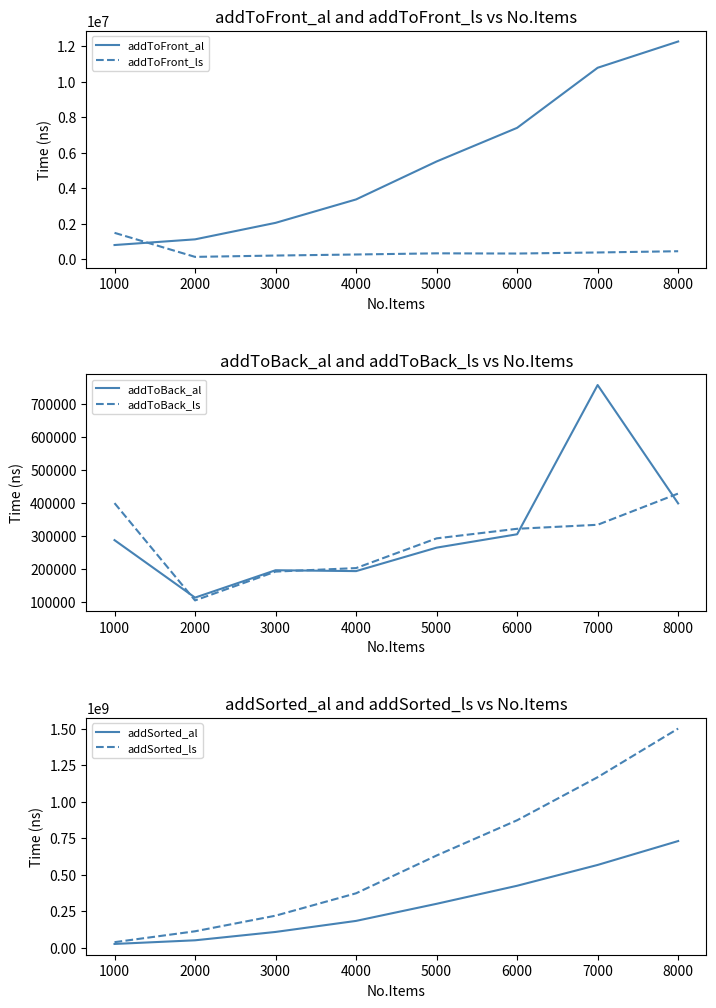

Reading right to left, extract all data points from this chart.

addToFront_al: 12263251.4	10783211.0	7398575.8	5504415.0	3366161.4	2046996.8	1117321.2	797109.4
addToFront_ls: 448074.8	377515.2	317817.4	329363.8	263849.8	204579.8	129744.2	1483803.2
addToBack_al: 397955.8	756569.6	304475.2	263935.4	192862.8	195514.2	112553.2	286685.8
addToBack_ls: 427804.8	333212.4	321067.2	292073.8	202014.2	191408.8	104085.8	398811.0
addSorted_al: 730602664.0	566597703.8	423800381.0	299984776.4	182694006.4	106924073.8	49568731.6	24507088.2
addSorted_ls: 1502318544.2	1168590989.8	873182321.8	631401997.0	372117855.4	218504308.4	111434839.4	36721845.6